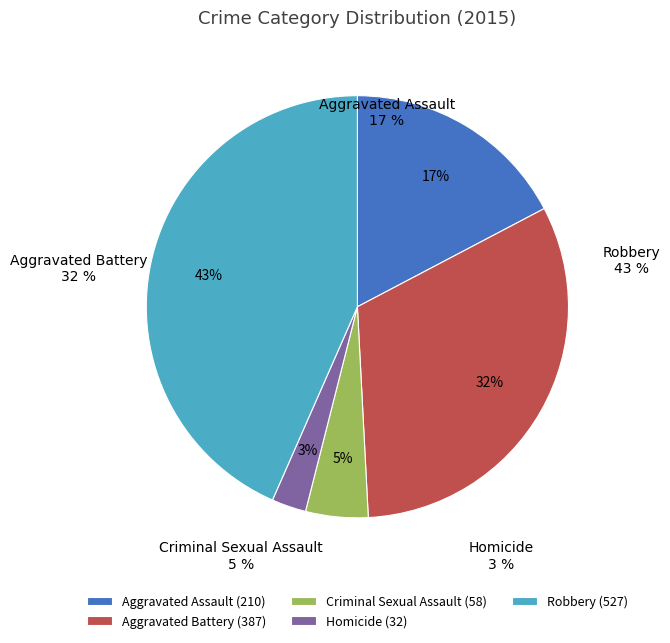

To the nearest percent, what is the average slice percentage?

20%